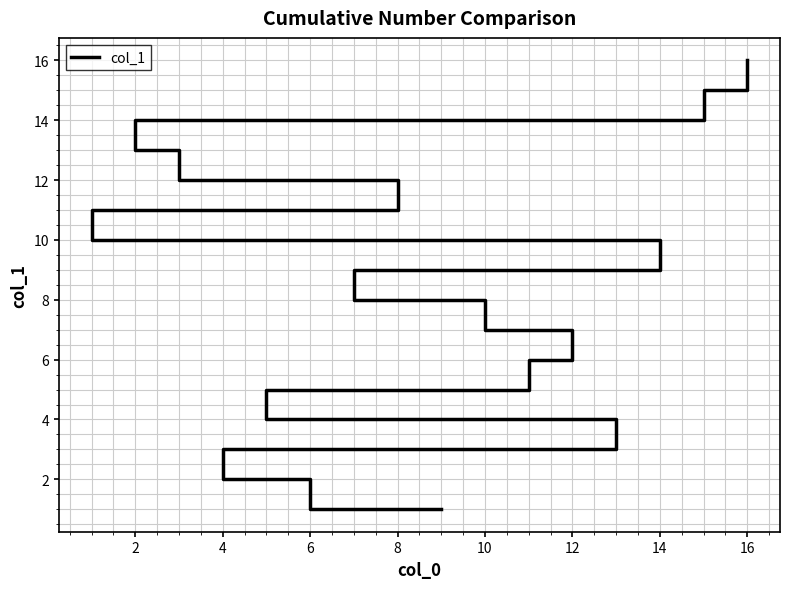

How many data points are above 9?

7